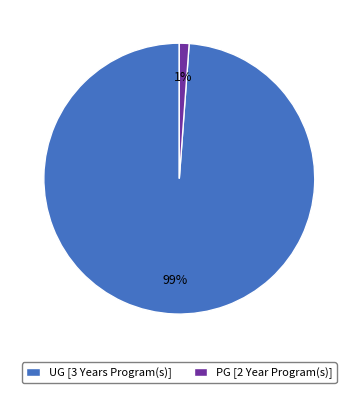

To the nearest percent, what is the difference between the UG [3 Years Program(s)] and PG [2 Year Program(s)] slice percentages?

98%